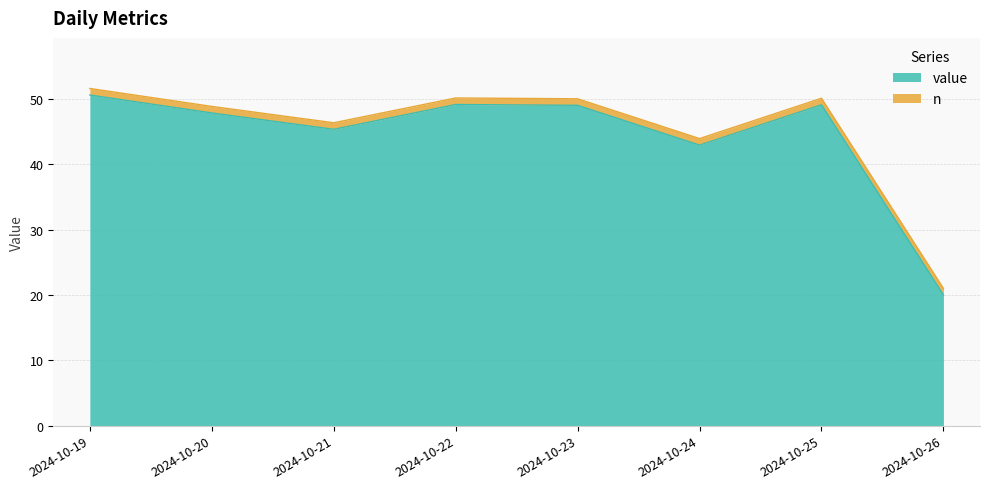

At which category does the chart reach its minimum across all series?

2024-10-26